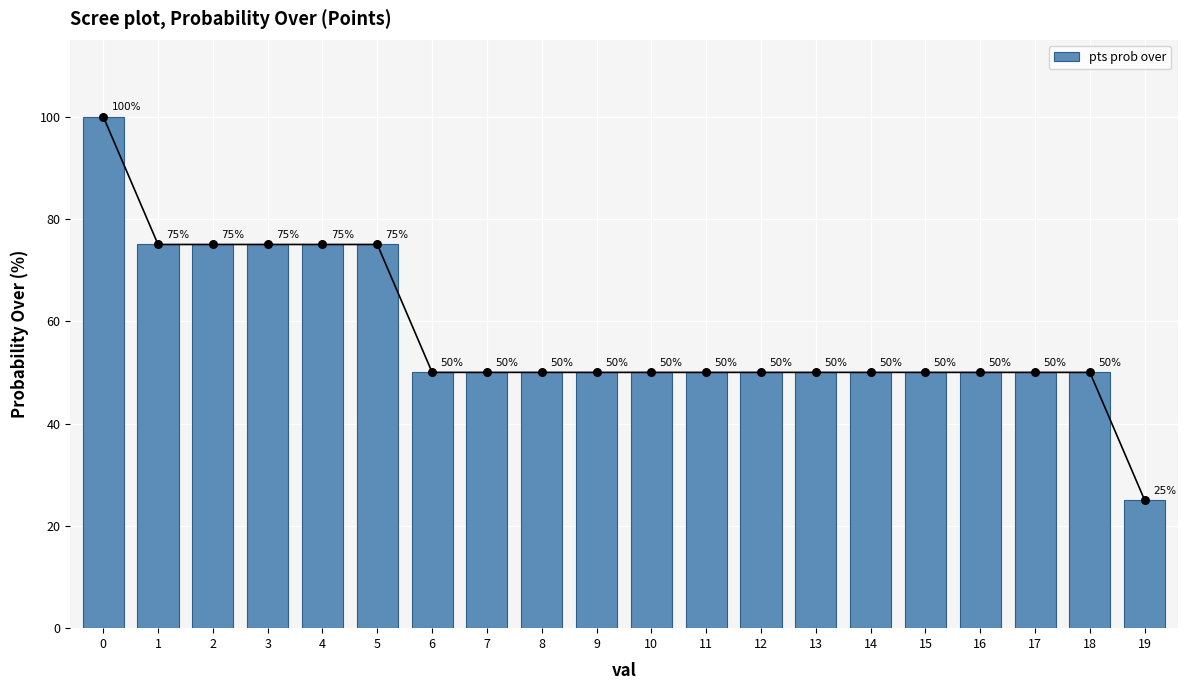

Approximately how many times larger is the value at 4 compared to 2?

1.0